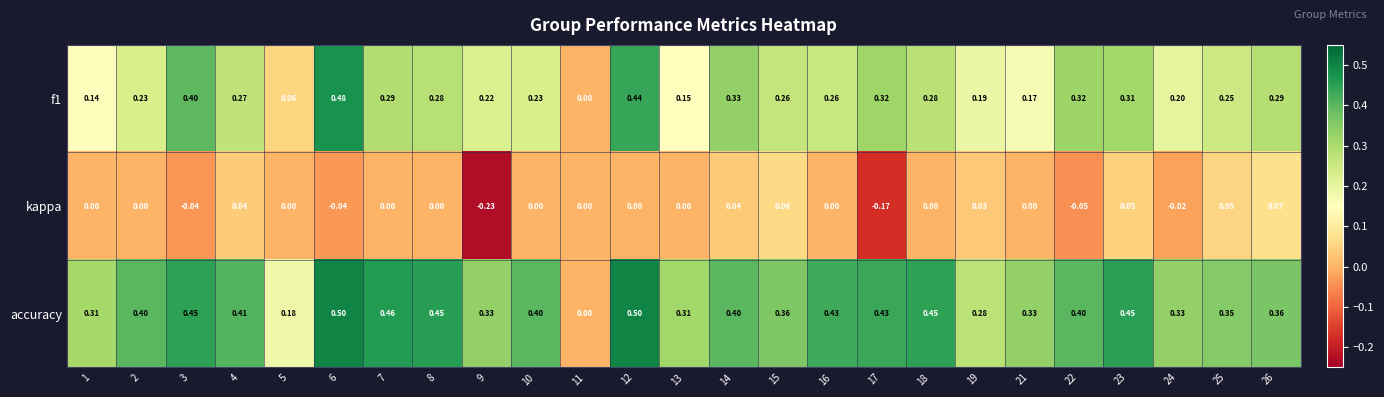

Which series has the largest range (max minus min)?

accuracy